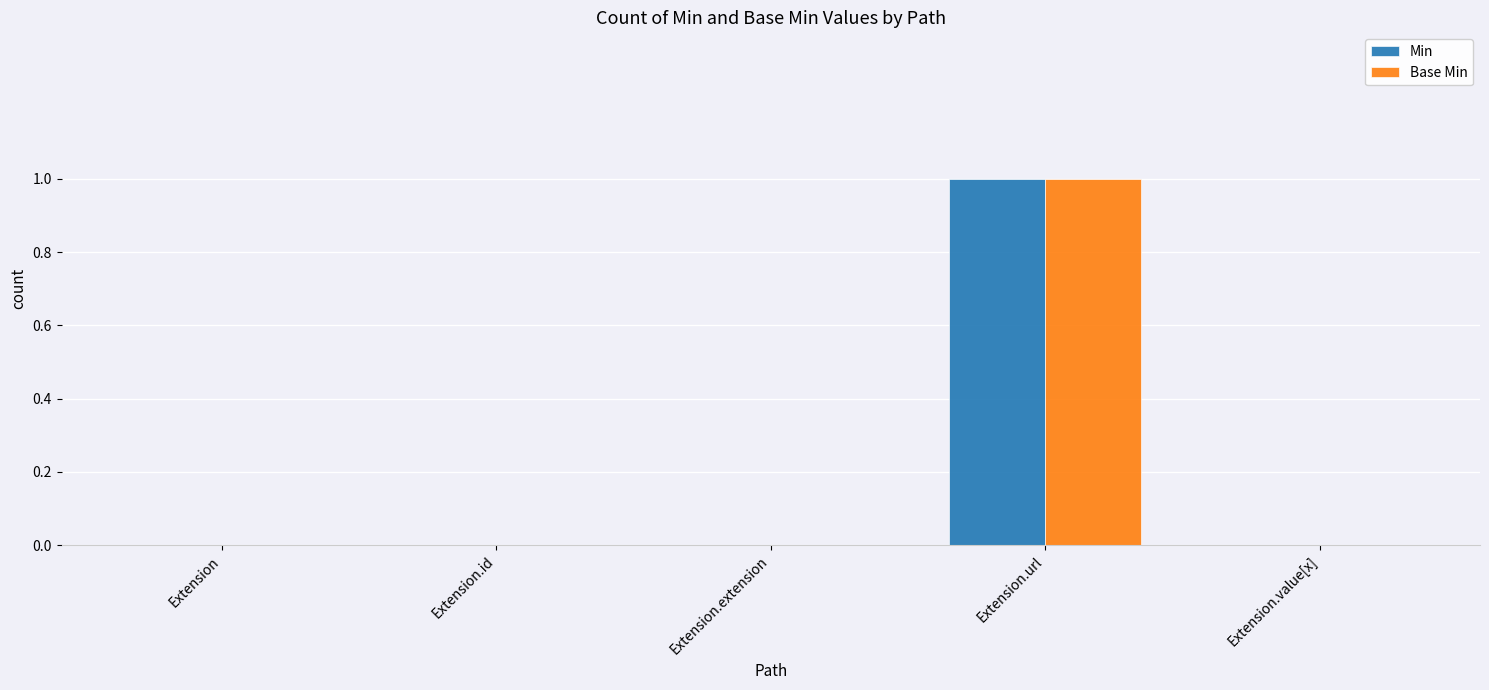

The value of Min at Extension.id is 0. True or false?

True